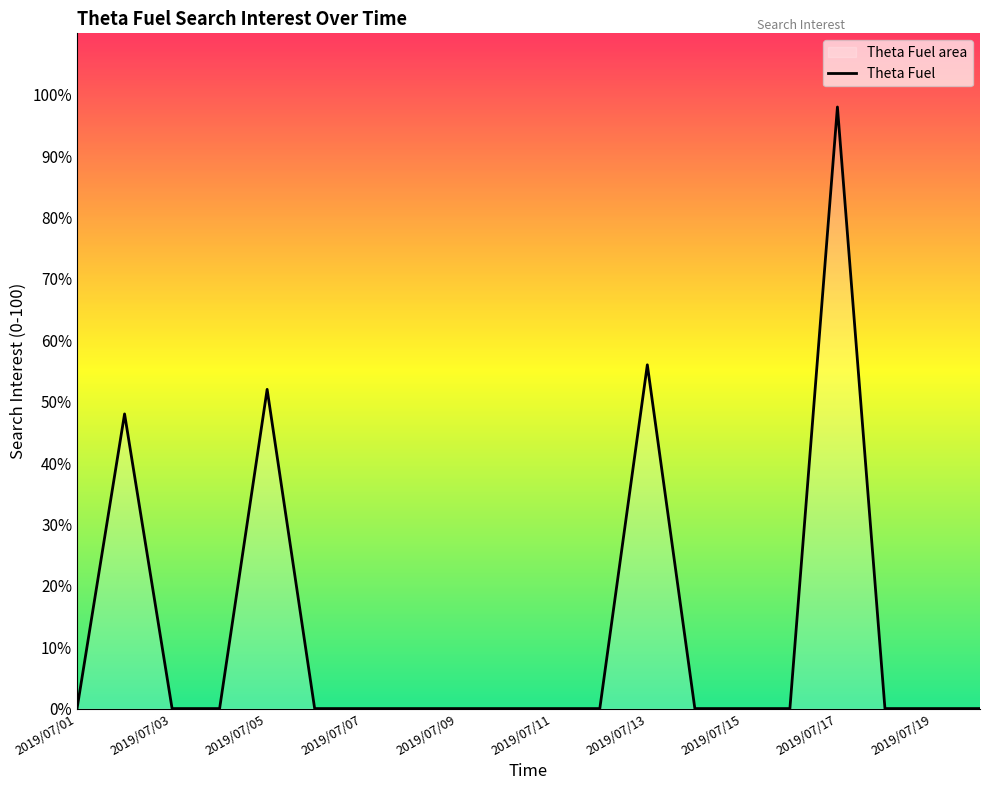

What is the difference between the values at 2019/07/11 and 2019/07/05?

52